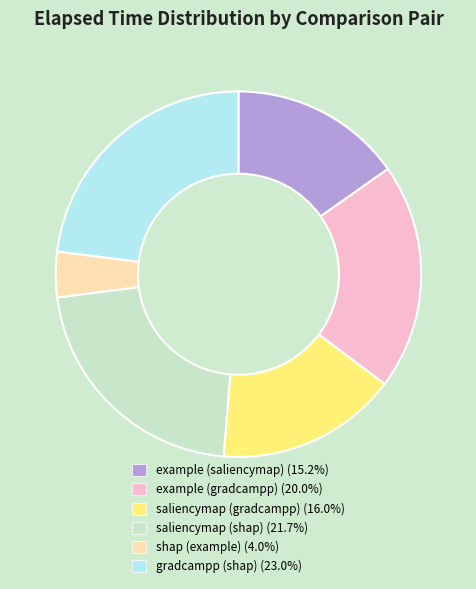

Does any single category account for the majority?

No